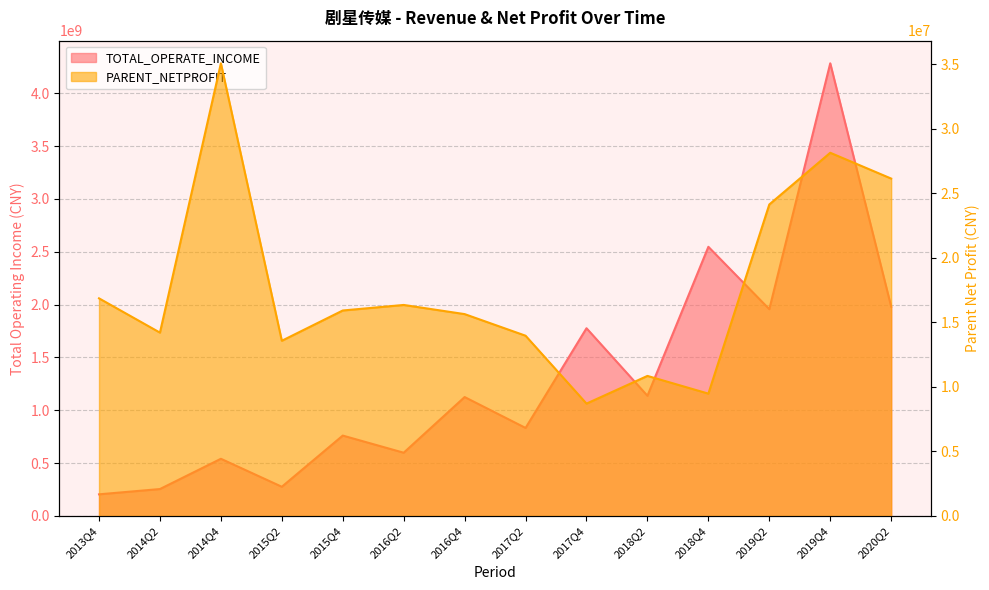

What is the value of the TOTAL_OPERATE_INCOME point at the 12th from the left?

1956577881.5